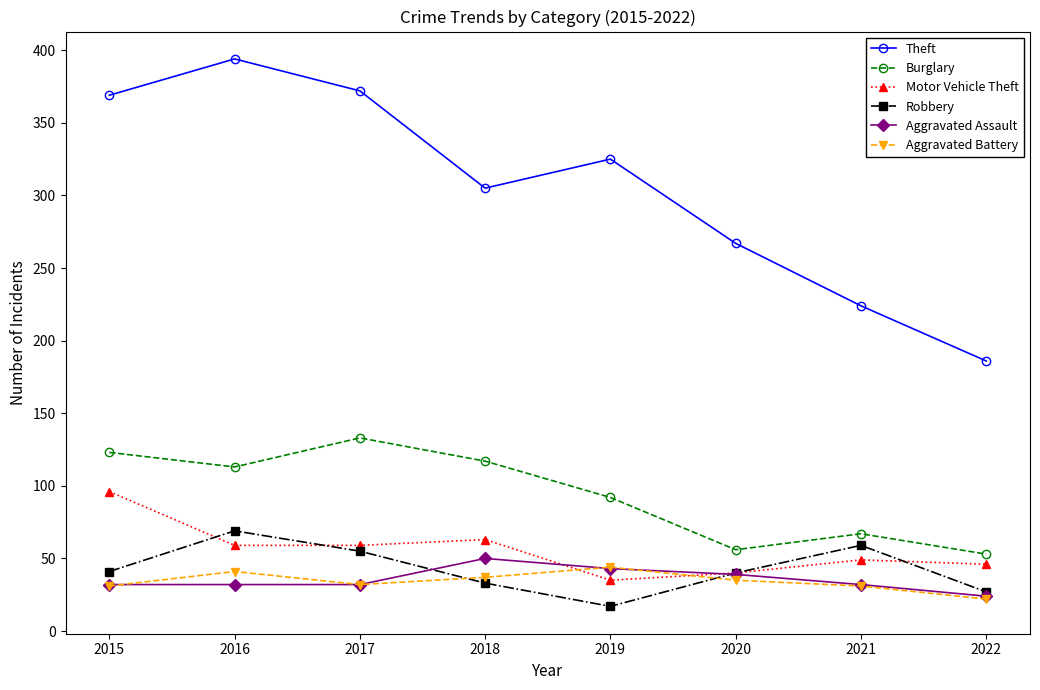

At which category does Aggravated Battery reach its first local peak?

2016